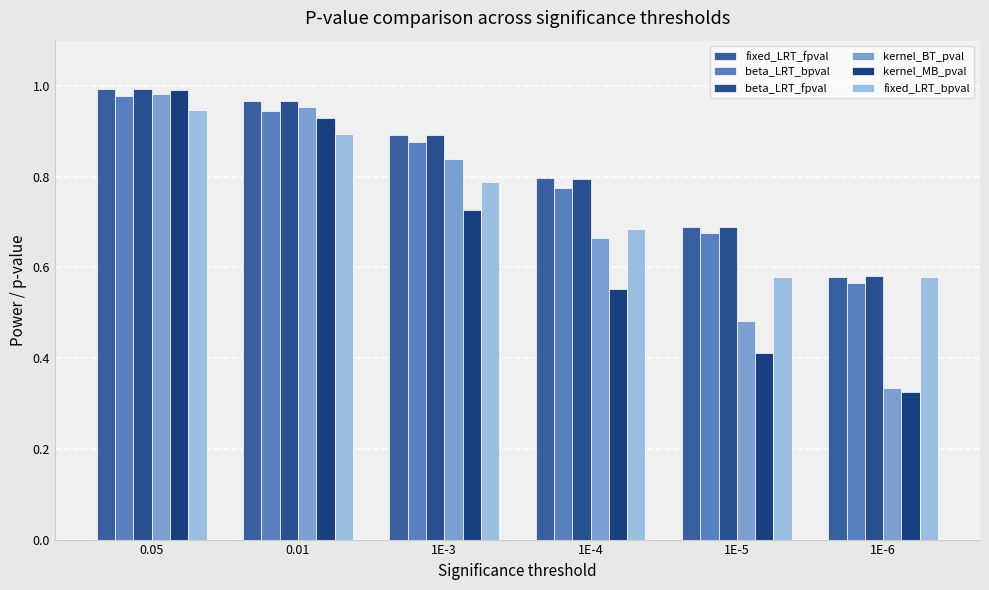

Rank the categories by kernel_BT_pval value from highest to lowest.

0.05, 0.01, 1E-3, 1E-4, 1E-5, 1E-6